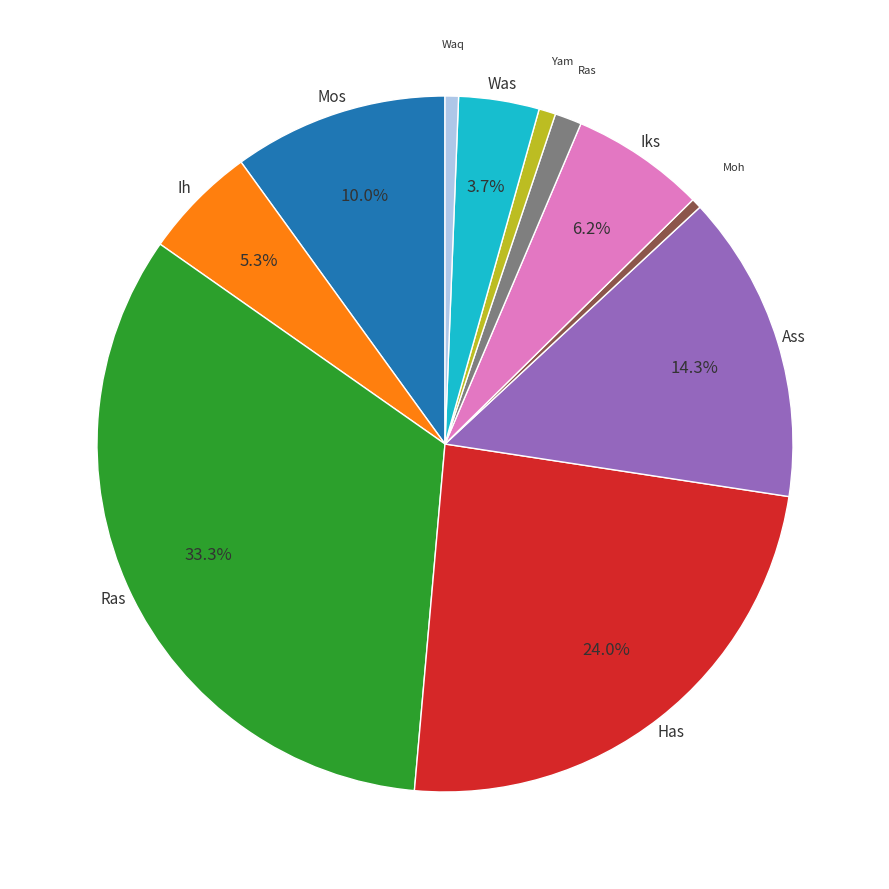

To the nearest percent, what is the difference between the largest and smallest slice percentages?

33%